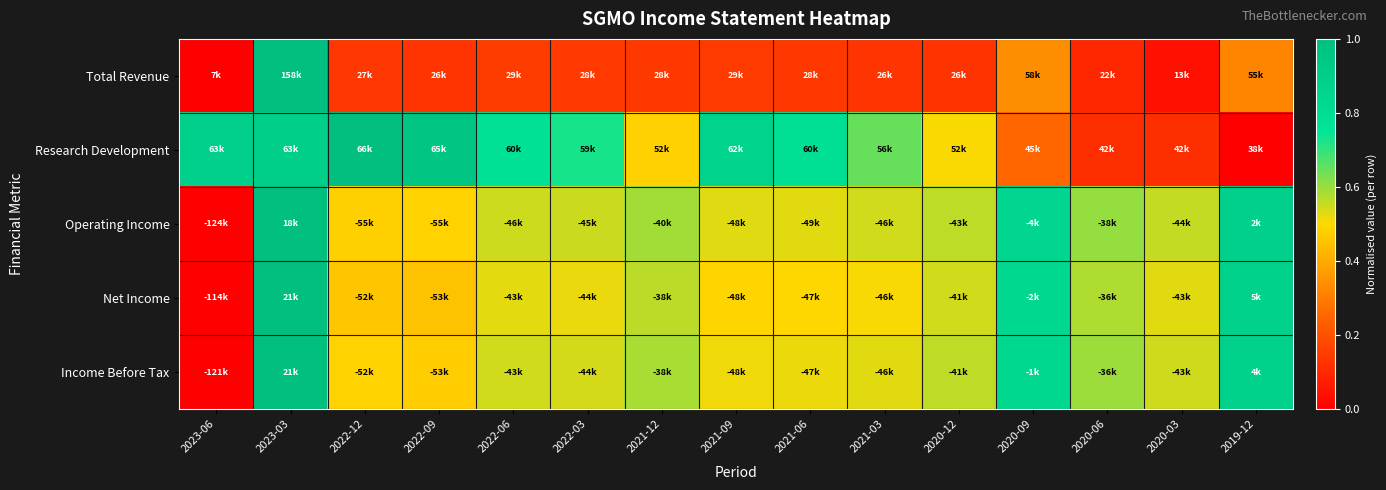

Reading right to left, transcribe all the data shown in this chart.

Total Revenue: 2019-12=0.3	2020-03=0.0	2020-06=0.1	2020-09=0.3	2020-12=0.1	2021-03=0.1	2021-06=0.1	2021-09=0.1	2021-12=0.1	2022-03=0.1	2022-06=0.1	2022-09=0.1	2022-12=0.1	2023-03=1.0	2023-06=0.0
Research Development: 2019-12=0.0	2020-03=0.1	2020-06=0.1	2020-09=0.3	2020-12=0.5	2021-03=0.6	2021-06=0.8	2021-09=0.9	2021-12=0.5	2022-03=0.7	2022-06=0.8	2022-09=1.0	2022-12=1.0	2023-03=0.9	2023-06=0.9
Operating Income: 2019-12=0.9	2020-03=0.6	2020-06=0.6	2020-09=0.8	2020-12=0.6	2021-03=0.5	2021-06=0.5	2021-09=0.5	2021-12=0.6	2022-03=0.6	2022-06=0.5	2022-09=0.5	2022-12=0.5	2023-03=1.0	2023-06=0.0
Net Income: 2019-12=0.9	2020-03=0.5	2020-06=0.6	2020-09=0.8	2020-12=0.5	2021-03=0.5	2021-06=0.5	2021-09=0.5	2021-12=0.6	2022-03=0.5	2022-06=0.5	2022-09=0.5	2022-12=0.5	2023-03=1.0	2023-06=0.0
Income Before Tax: 2019-12=0.9	2020-03=0.5	2020-06=0.6	2020-09=0.8	2020-12=0.6	2021-03=0.5	2021-06=0.5	2021-09=0.5	2021-12=0.6	2022-03=0.5	2022-06=0.5	2022-09=0.5	2022-12=0.5	2023-03=1.0	2023-06=0.0